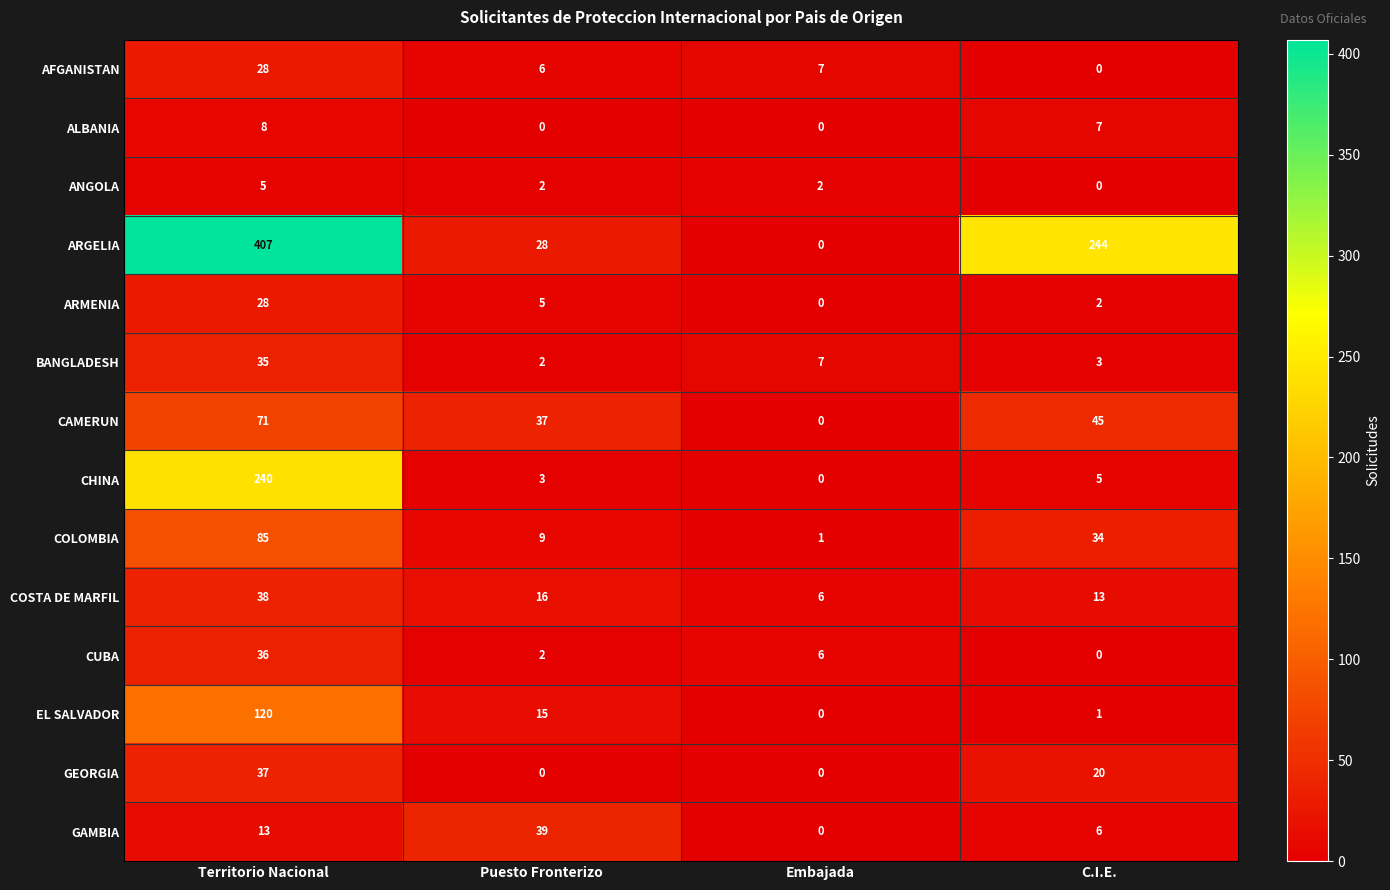

Rank the categories by ARGELIA value from lowest to highest.

Embajada, Puesto Fronterizo, C.I.E., Territorio Nacional